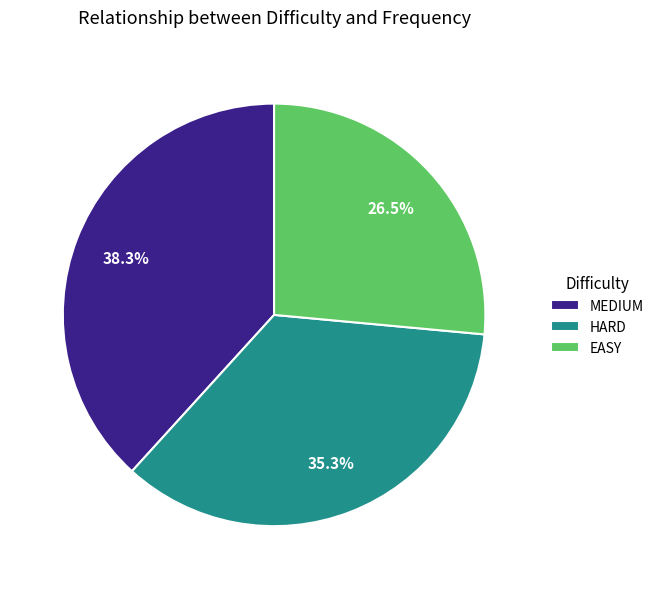

Rank the categories by value from lowest to highest.

EASY, HARD, MEDIUM